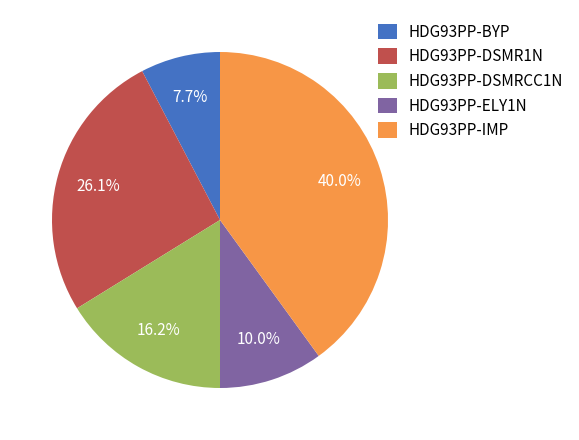

Is there a majority slice in this chart?

No